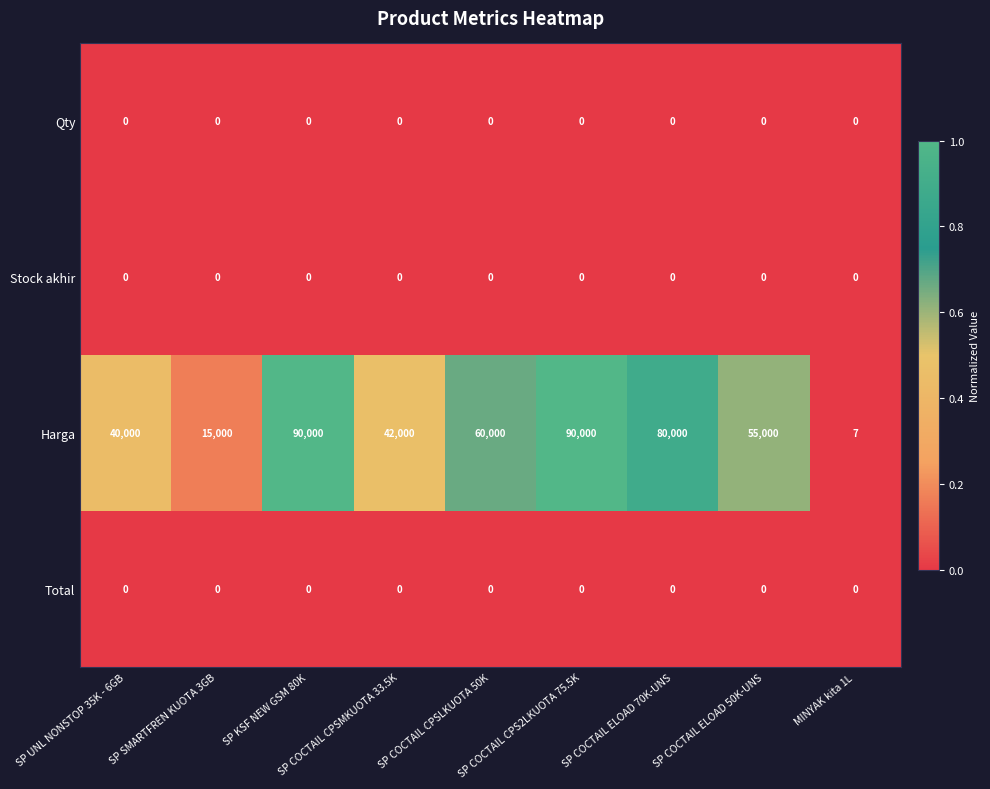

At how many categories does at least one series exceed 0?

9